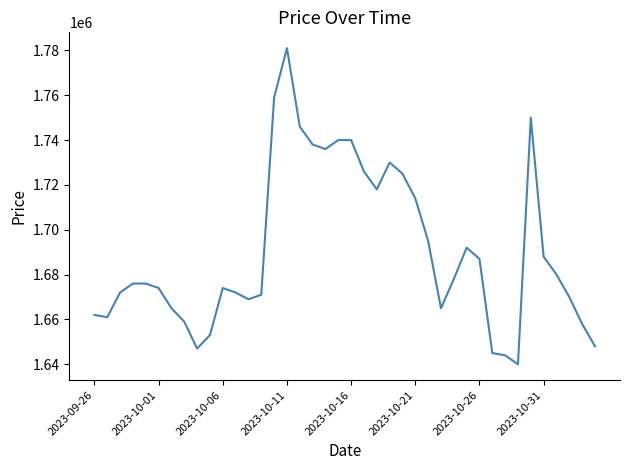

What is the difference between the maximum and minimum values?

141000